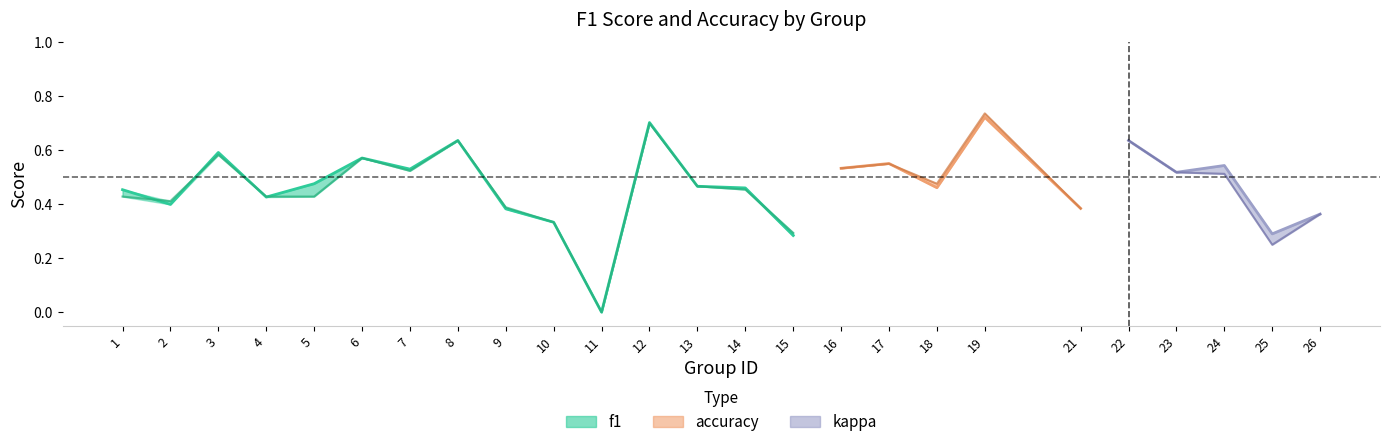

Does the chart display data point markers on the line(s)?

No